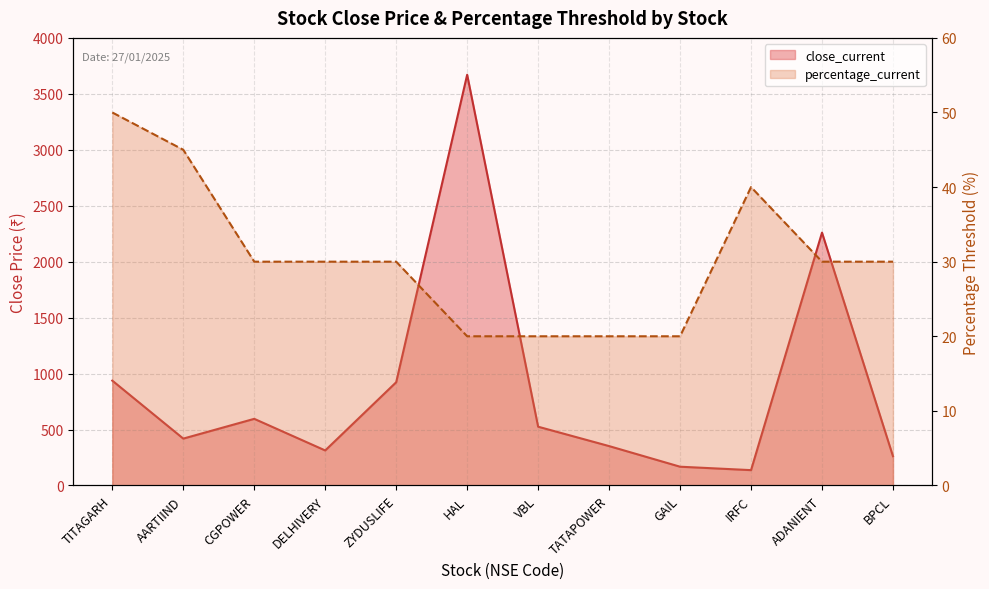

What is the spread (max minus min) of values at BPCL?

231.3